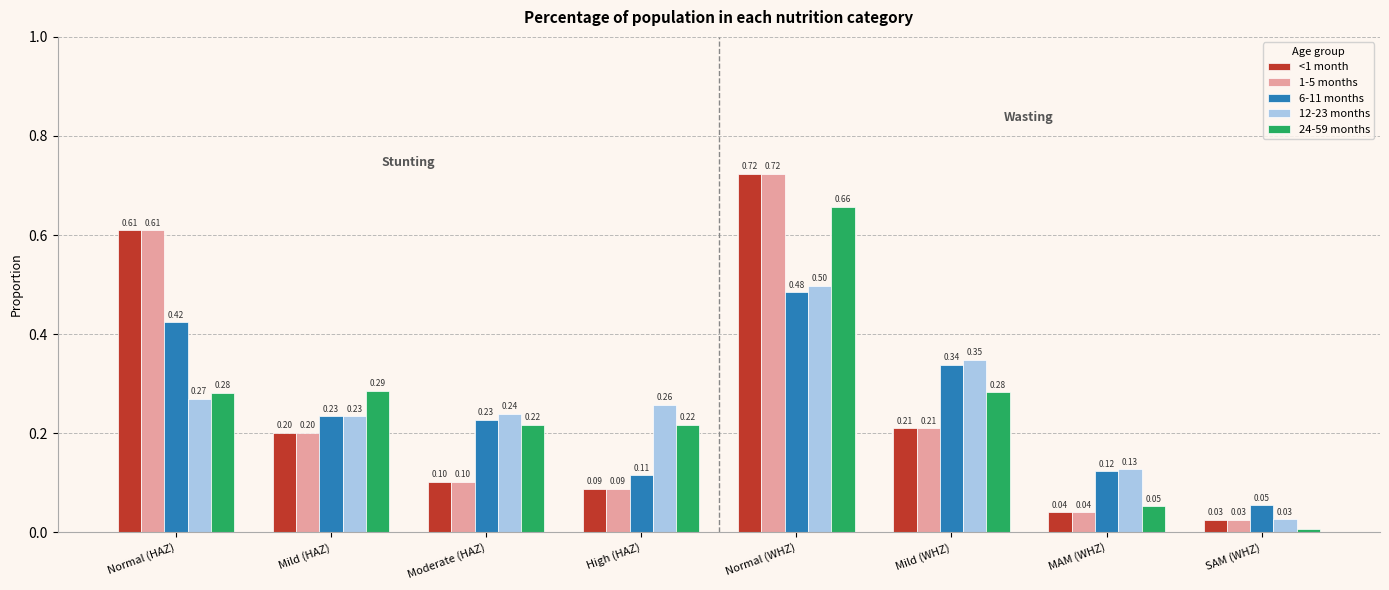

The value of 6-11 months at Mild (HAZ) is 0.3. True or false?

False